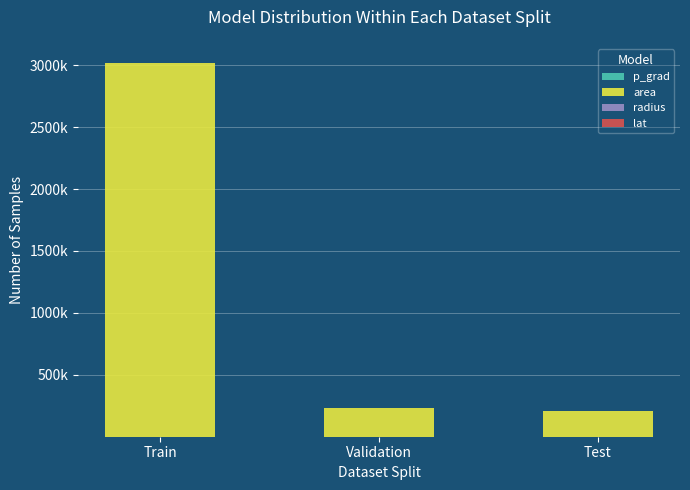

Does the chart contain stacked bars?

Yes